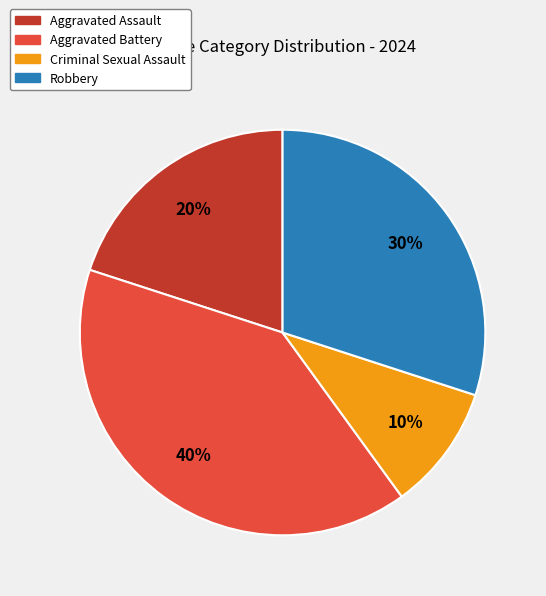

Do Aggravated Battery and Aggravated Assault together represent more than half of the pie?

Yes